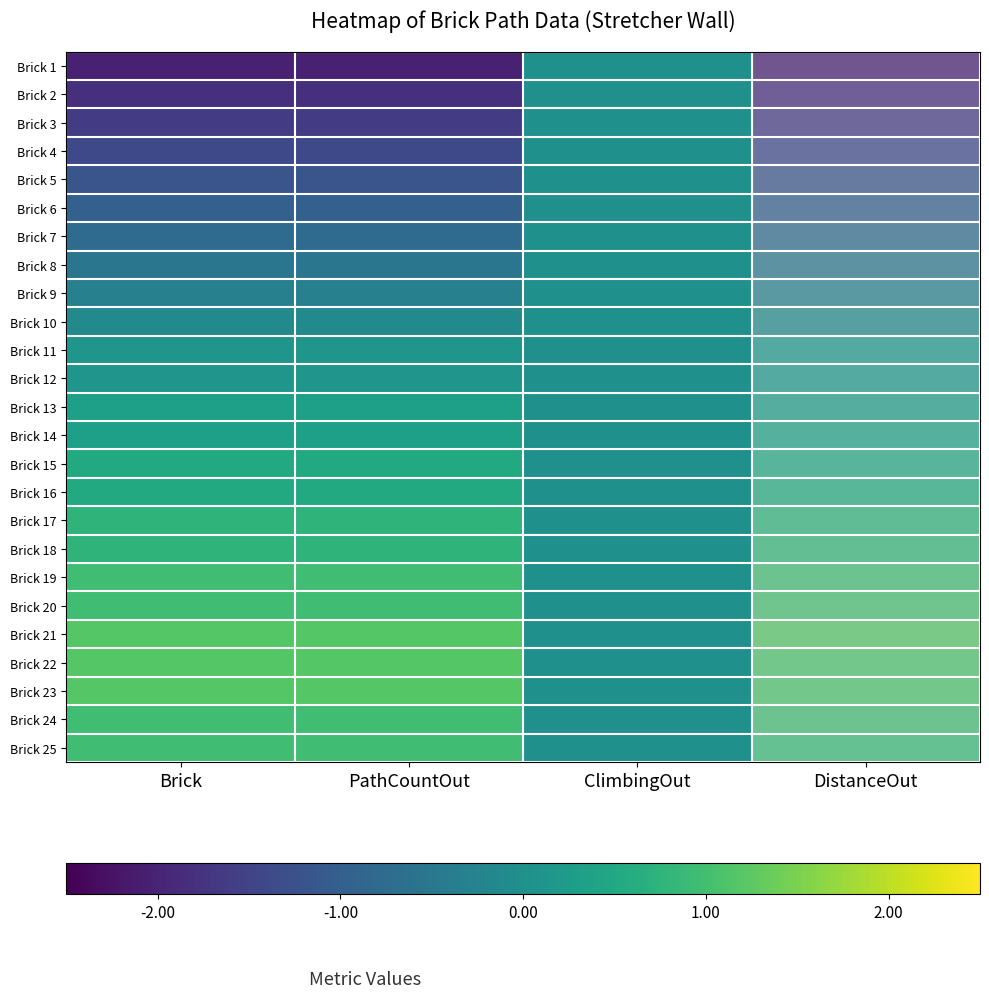

At how many categories does at least one series exceed 0?

3